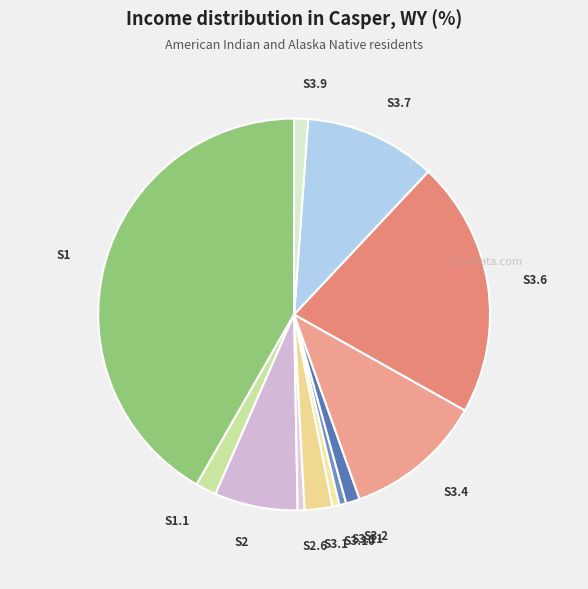

Count the number of slices in the pie.

12